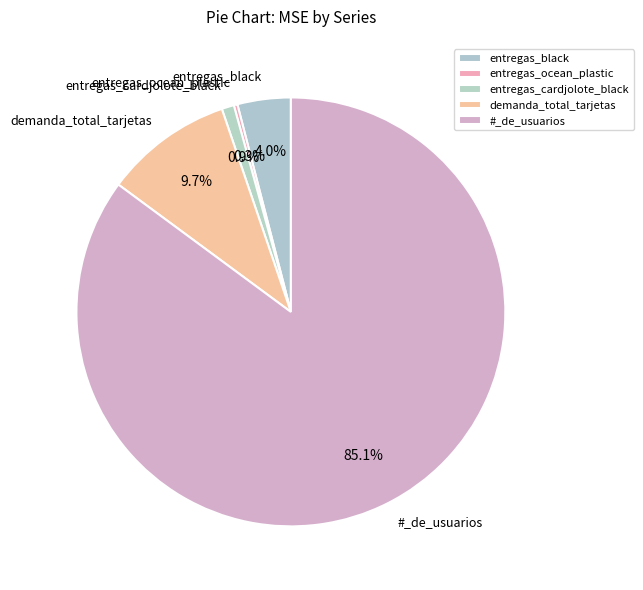

Which slice is the largest?

#_de_usuarios